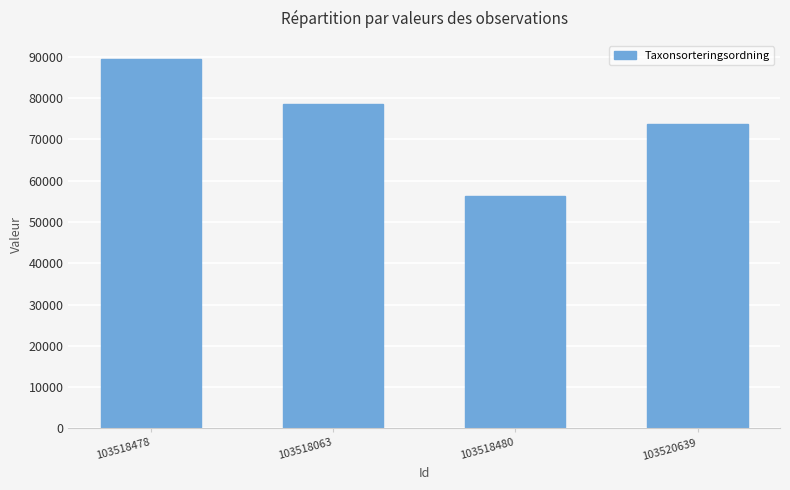

Approximately how many times larger is the value at 103520639 compared to 103518063?

0.9